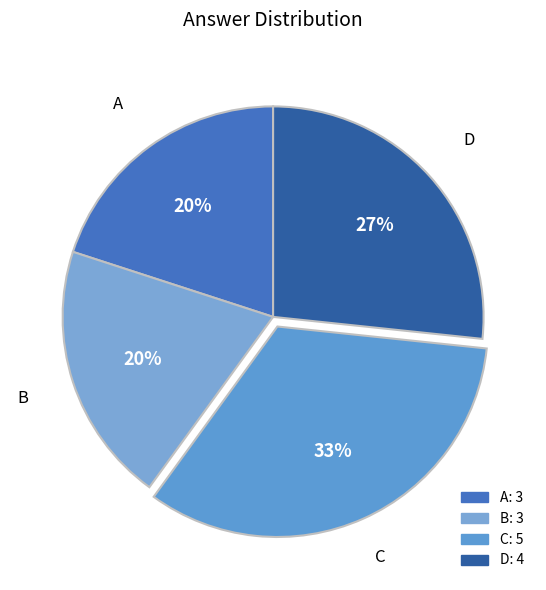

How many slices are in this pie chart?

4